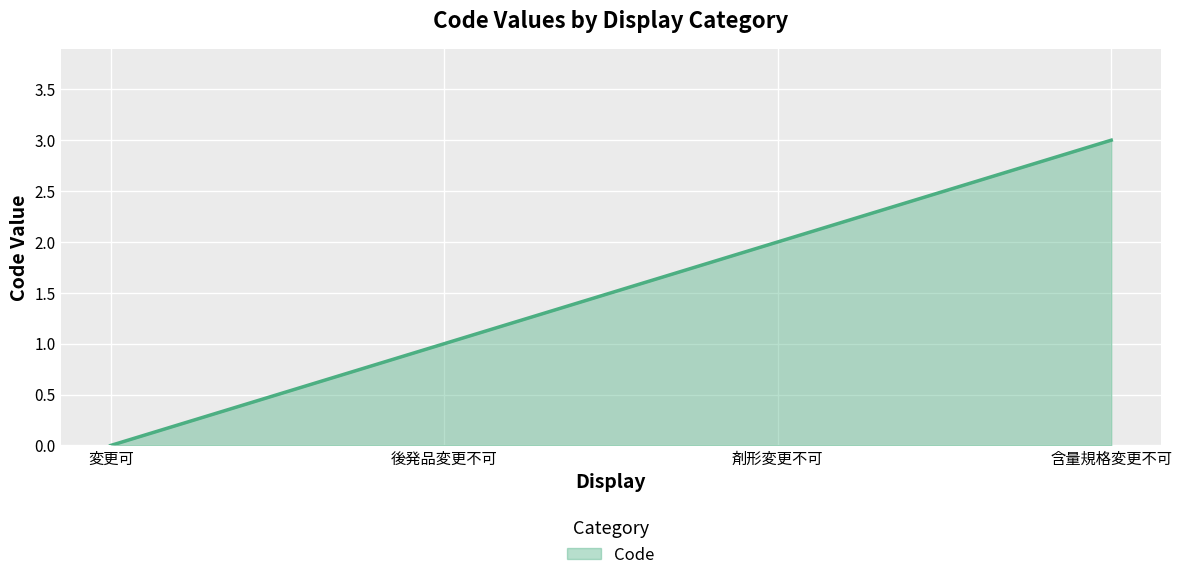

True or false: the data shows 1 at 後発品変更不可.

True